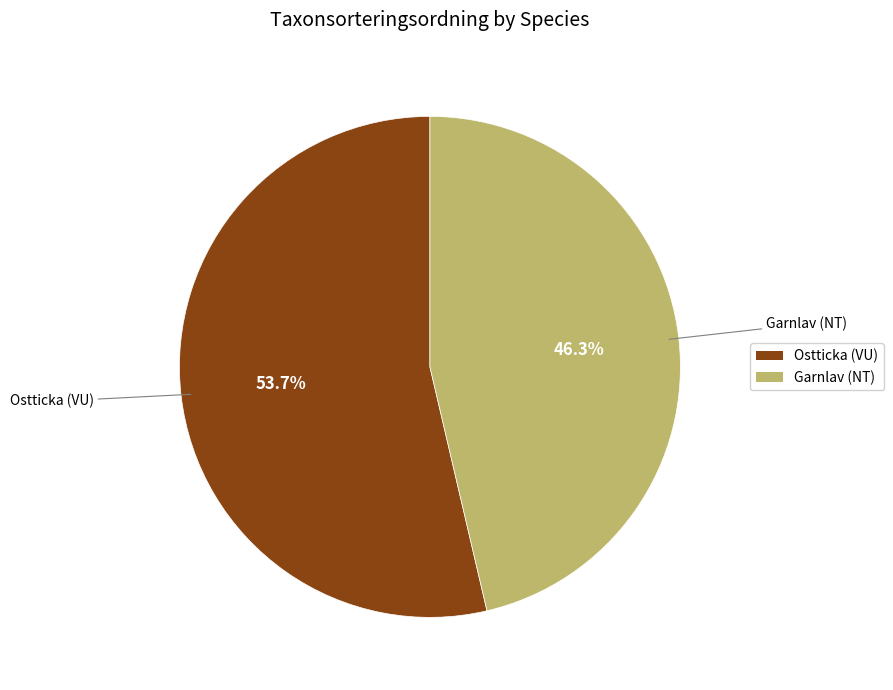

Count the number of slices in the pie.

2